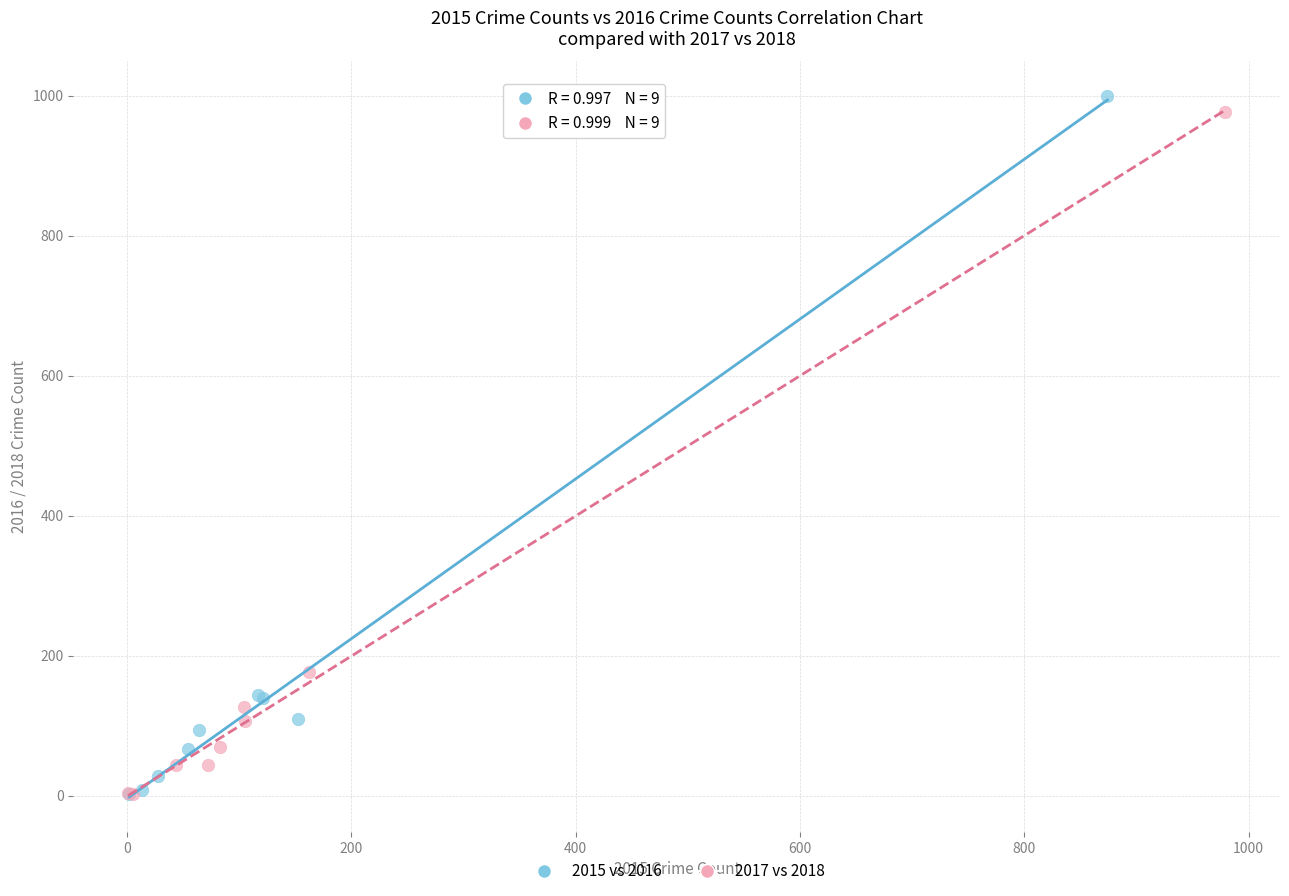

Which series has the widest spread of Y values?

2015 vs 2016